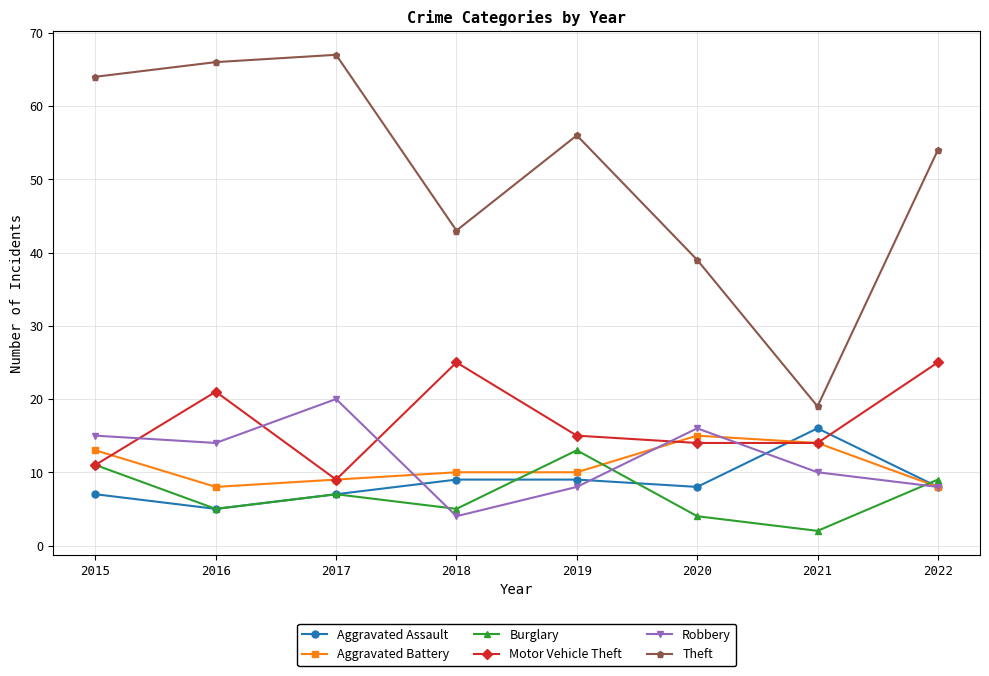

Where is Burglary nearest to the value 7?

2017